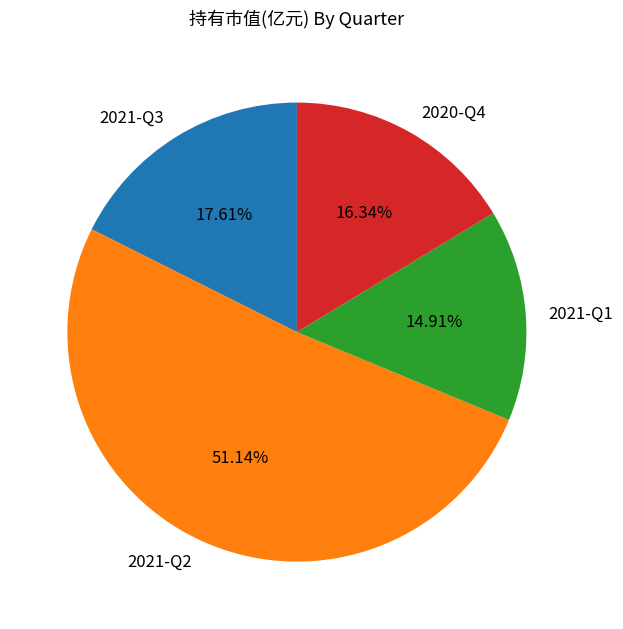

The 2021-Q1 slice represents 15% of the pie. True or false?

True